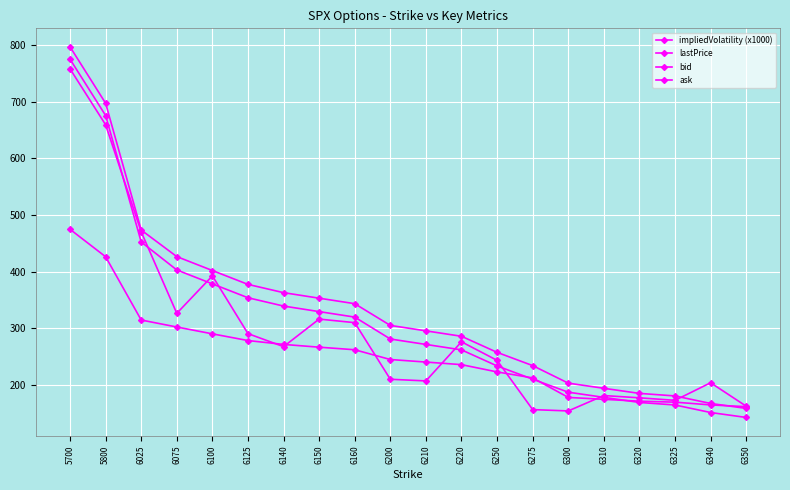

True or false: ask and bid intersect in this chart.

False